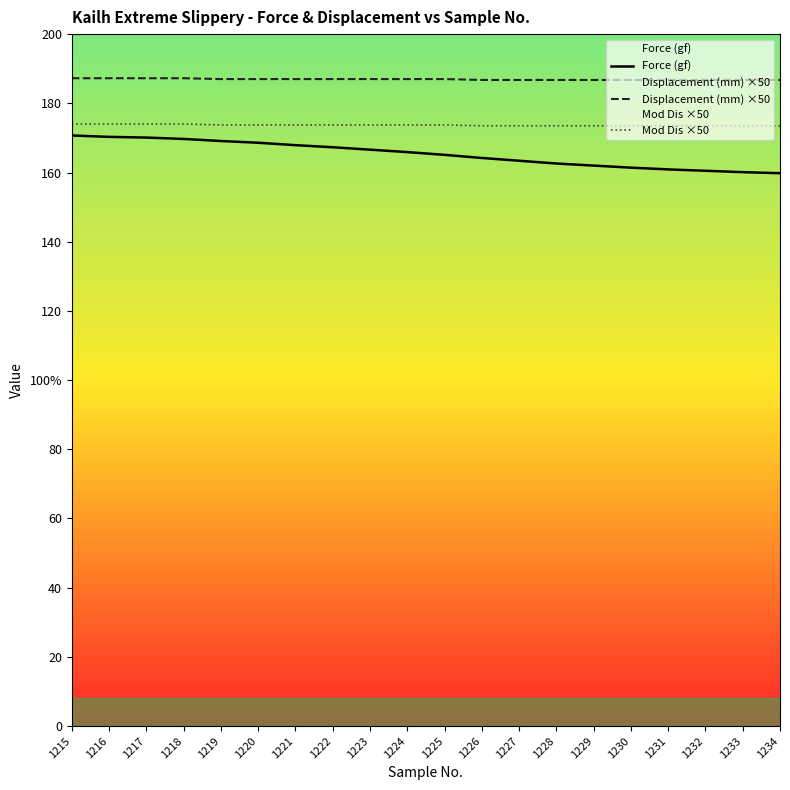

True or false: Displacement (mm) ×50 and Mod Dis ×50 cross at least once.

False